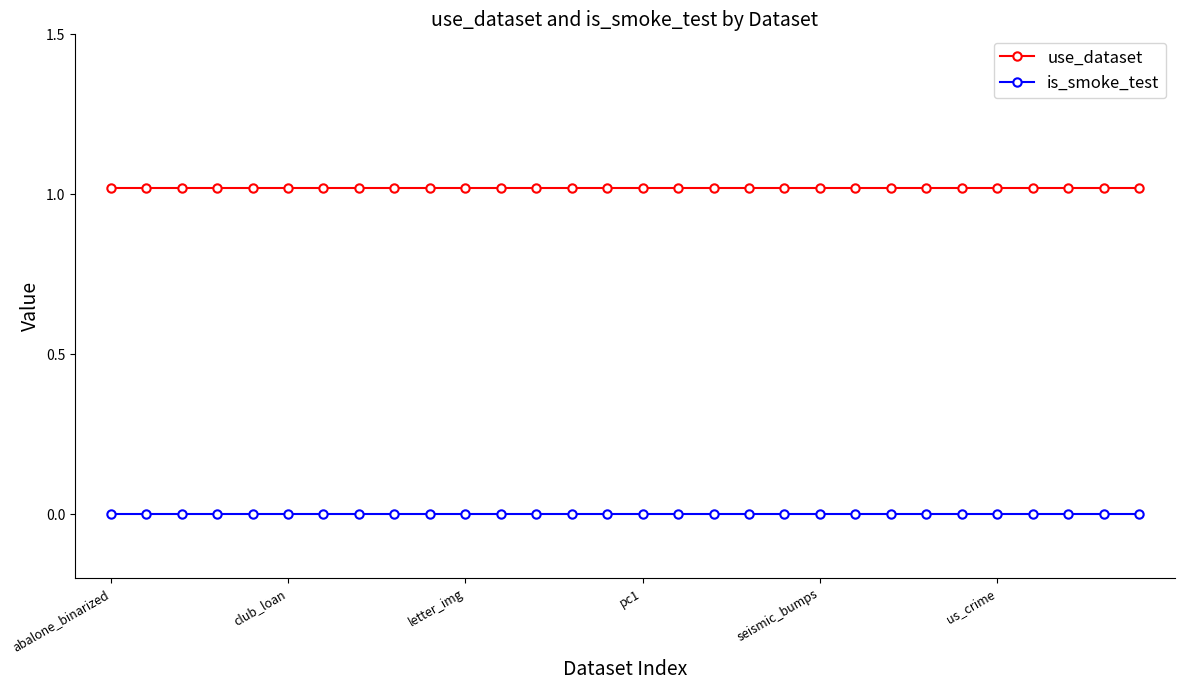

Rank the series by their average value, from highest to lowest.

use_dataset, is_smoke_test